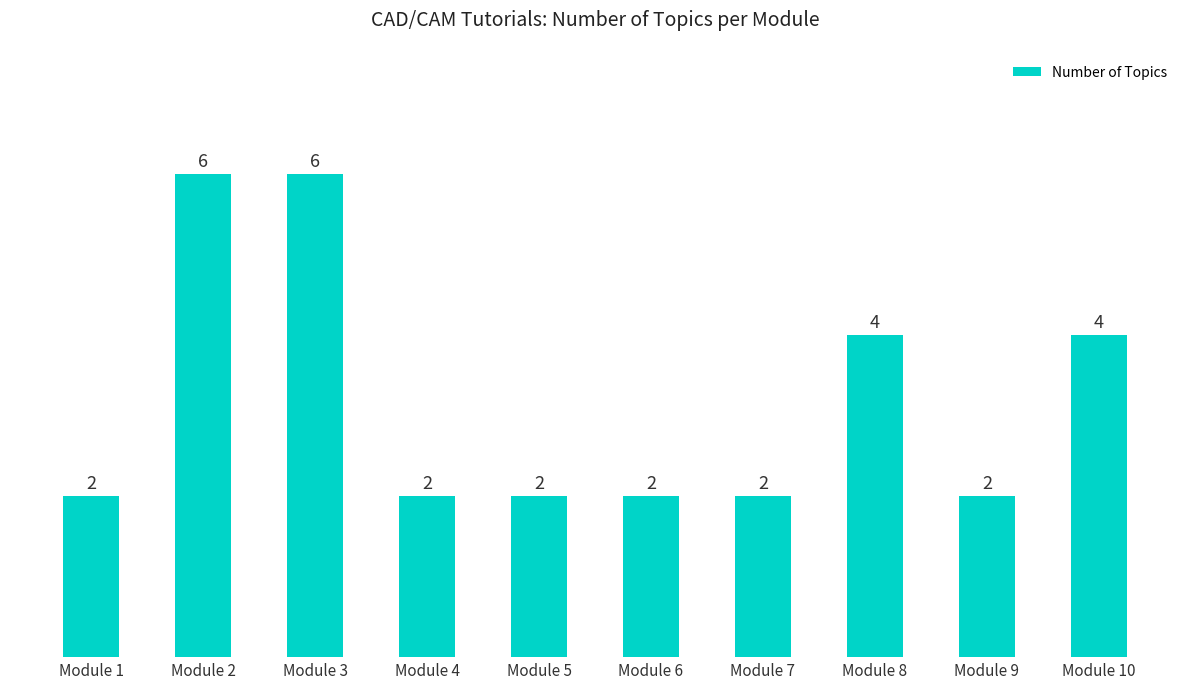

What is the value of the 2nd bar from the left?

6